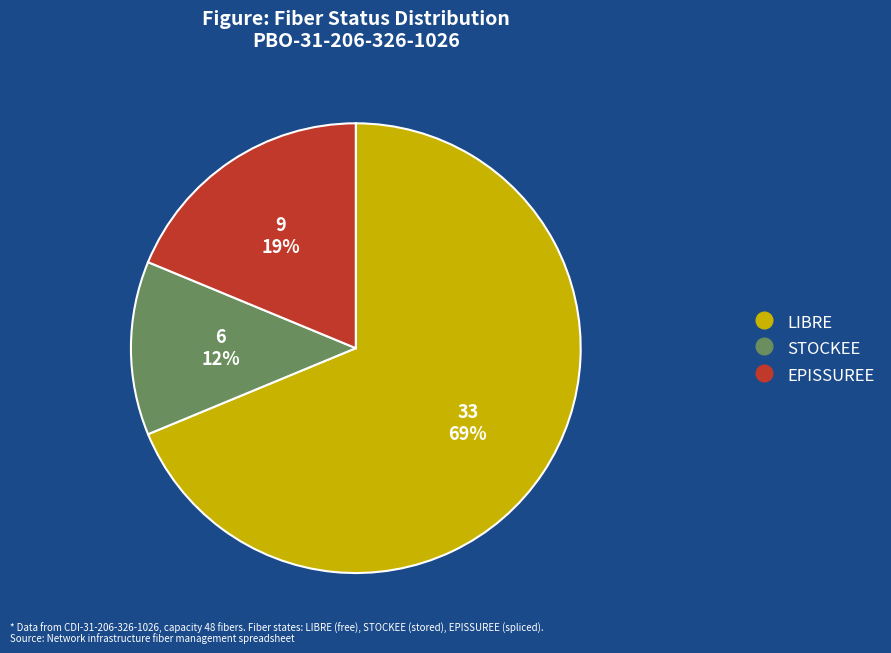

Count the number of slices in the pie.

3